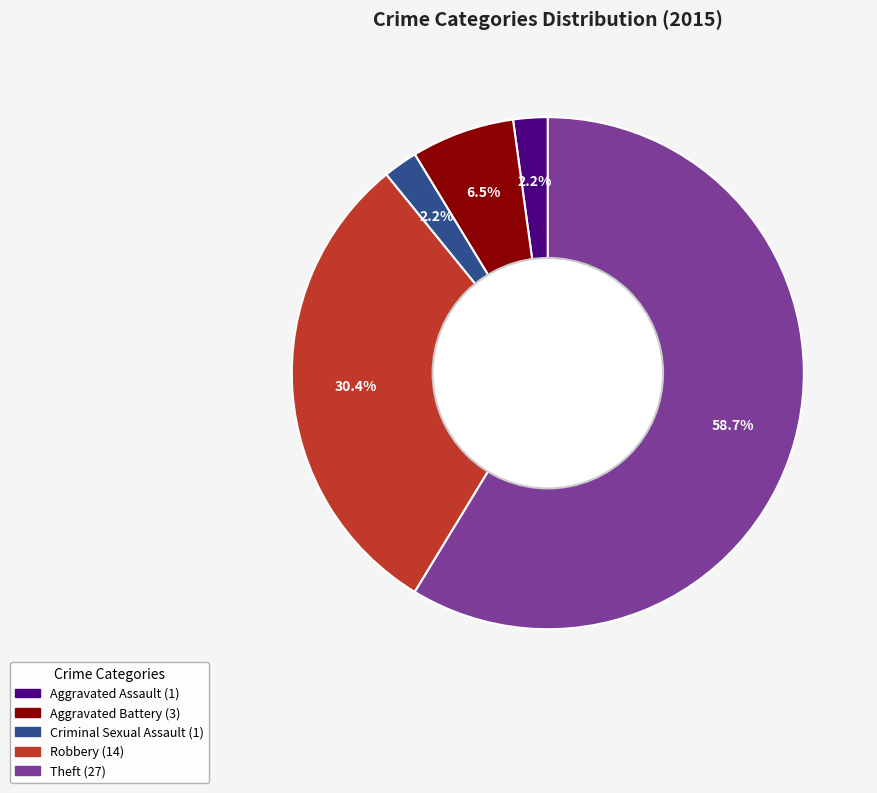

How much of the chart is everything except Aggravated Assault?

97.8%